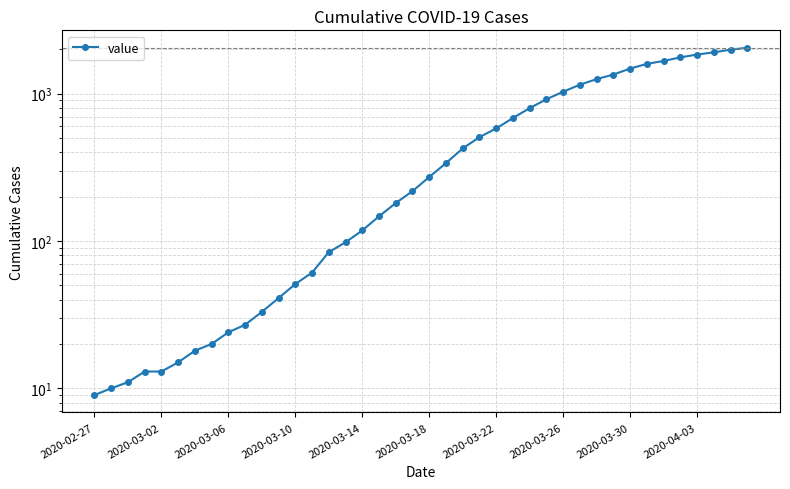

True or false: the data has more than 0 interior local peaks.

False